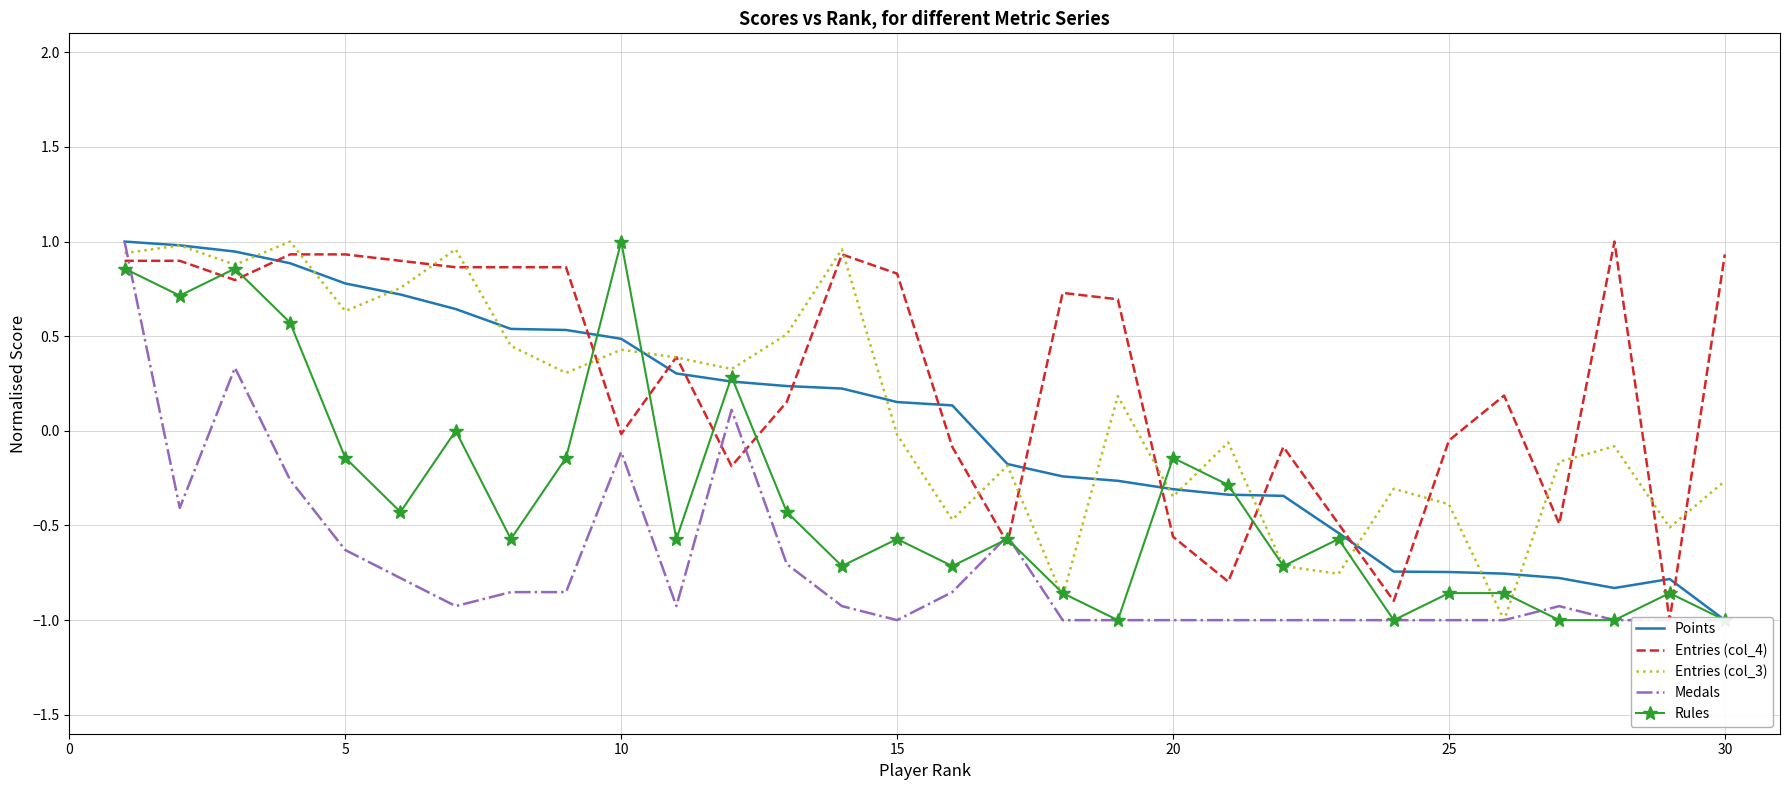

Is it true that Entries (col_3) equals 0.6 at 5?

True